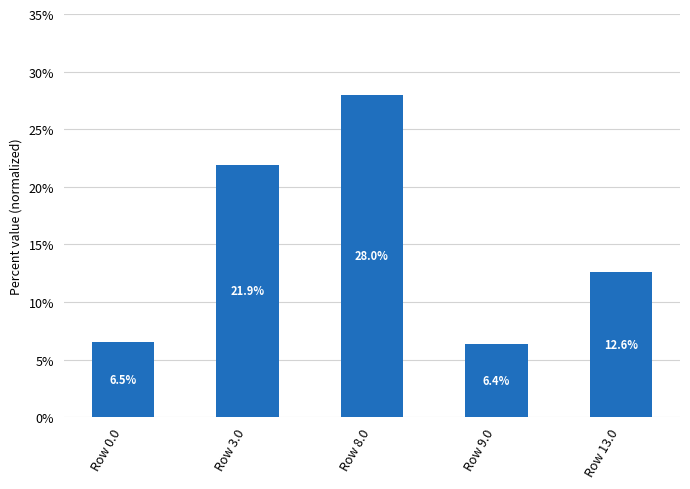

Where is the data nearest to the value 0?

Row 9.0